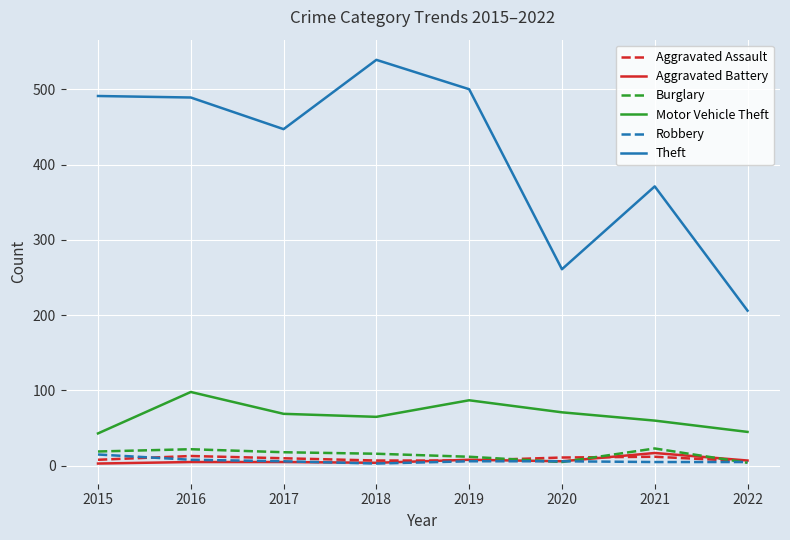

How many lines are shown in the chart?

6